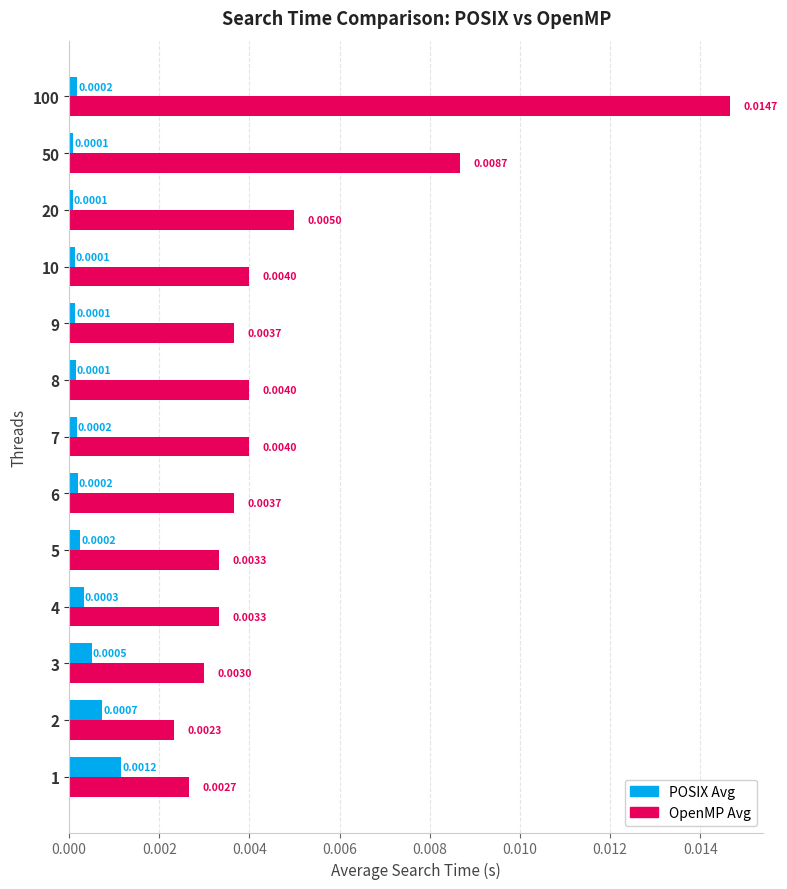

Between 10 and 50, which series saw the biggest shift?

OpenMP Avg